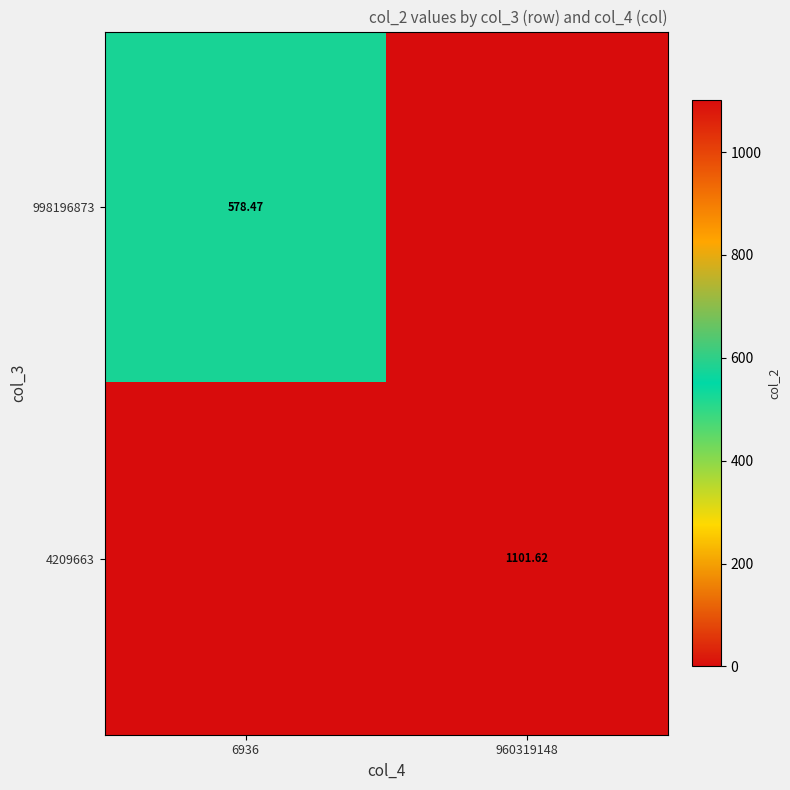

True or false: 998196873 has a value of 0.0 at 960319148.

True